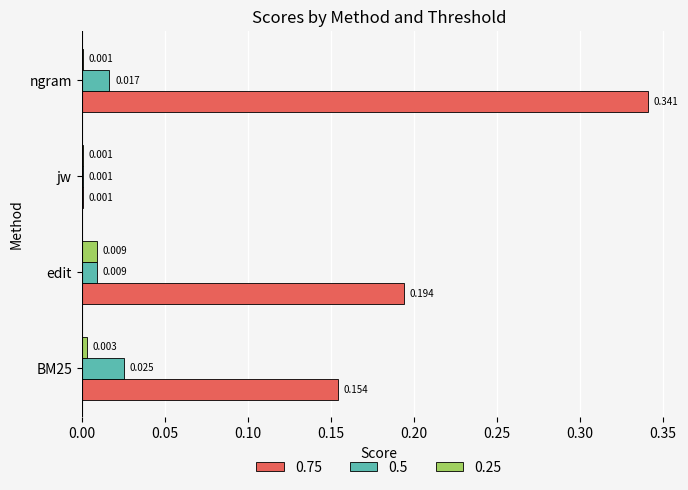

Is the value of 0.5 at ngram greater than the value of 0.75 at edit?

No